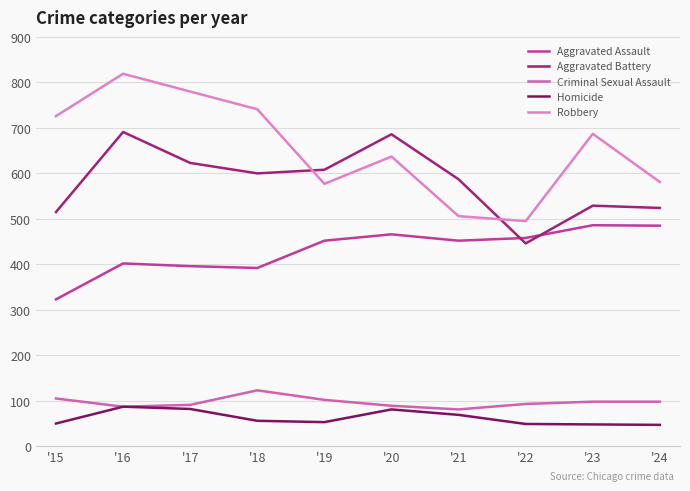

Read the Aggravated Battery value at '16, to the nearest 5.

690